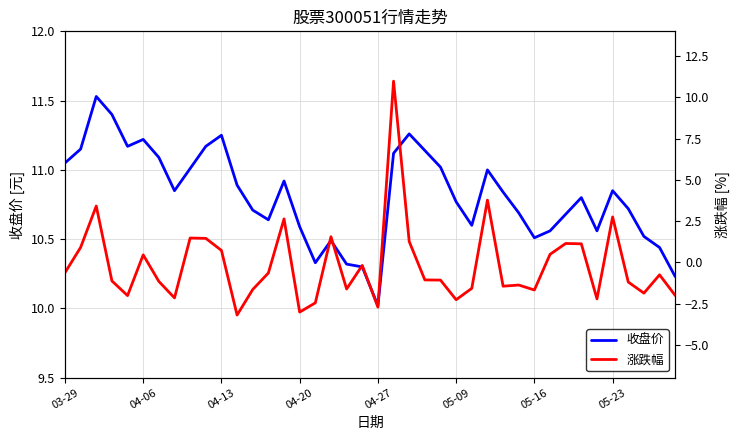

How many lines are shown in the chart?

2